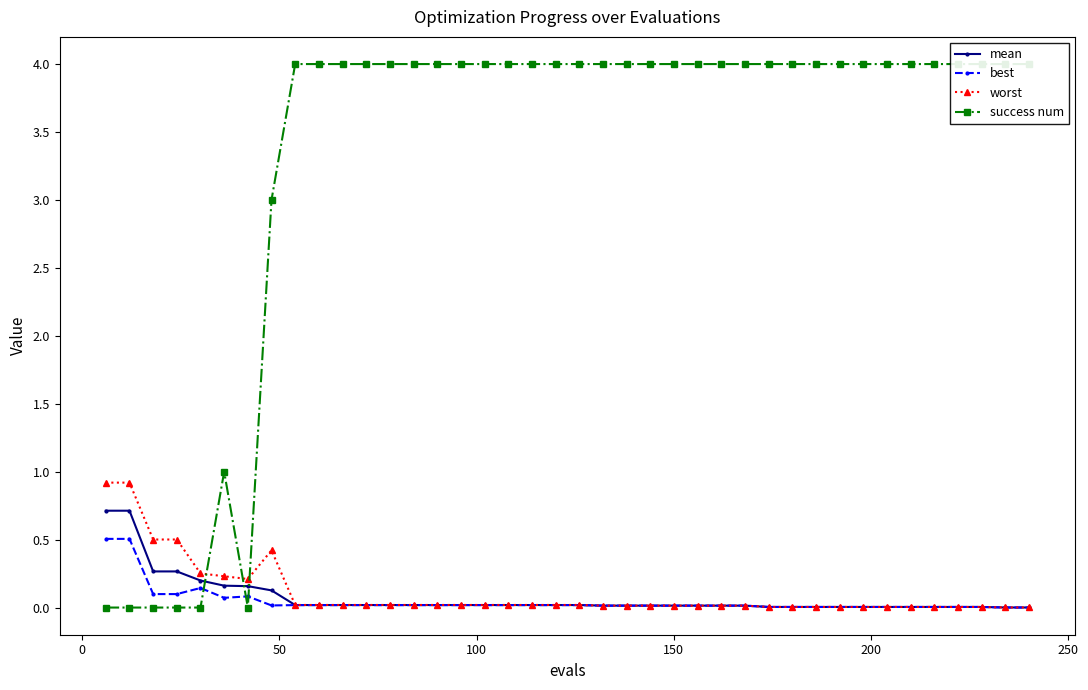

True or false: worst and best intersect in this chart.

False